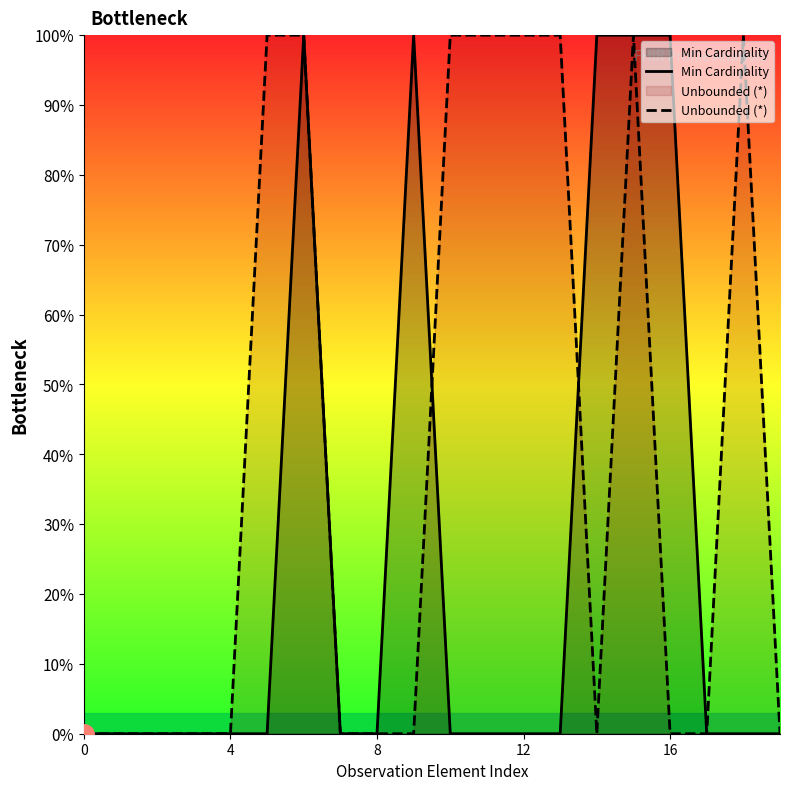

What is the label of the 2nd point from the right?

18